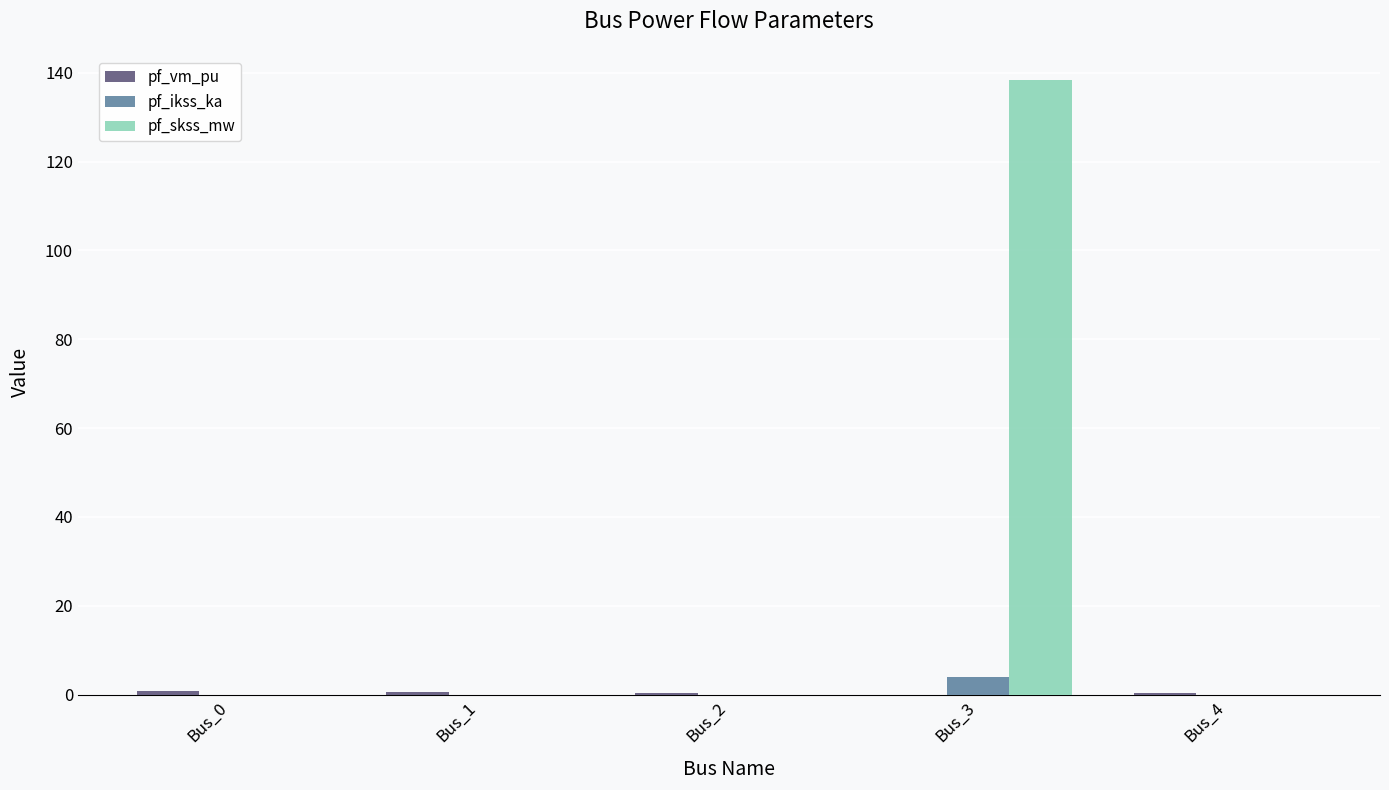

Which series has the largest total across all categories?

pf_skss_mw